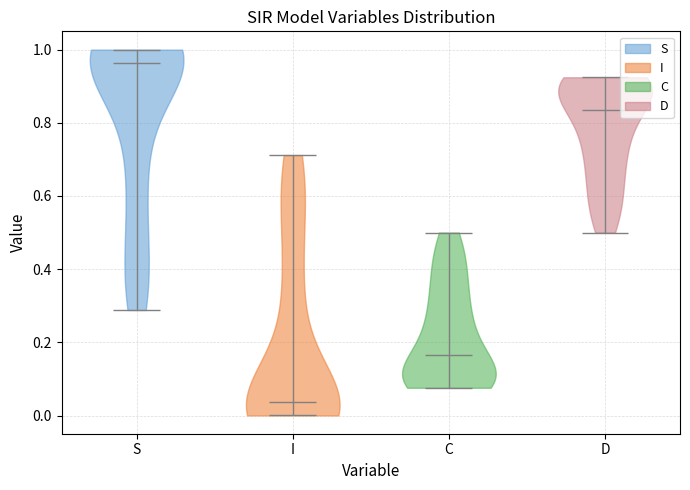

Reading left to right, read every violin against the y-axis: where its median line is, and the lowest and highest points it reaches. The values are not printed on the chart, so give them approximately, as read against the axis.

S: median line 0.96, lowest point 0.28, highest point 1.00
I: median line 0.04, lowest point 0.00, highest point 0.72
C: median line 0.16, lowest point 0.08, highest point 0.50
D: median line 0.84, lowest point 0.50, highest point 0.92